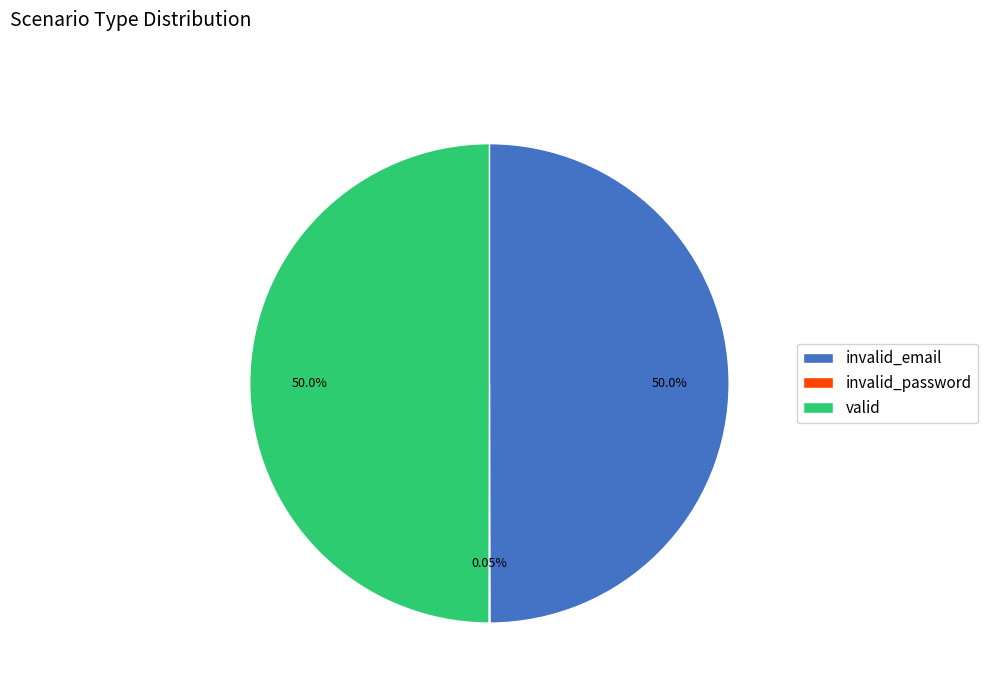

What is the ratio of the value at invalid_email to the value at valid?

1.0